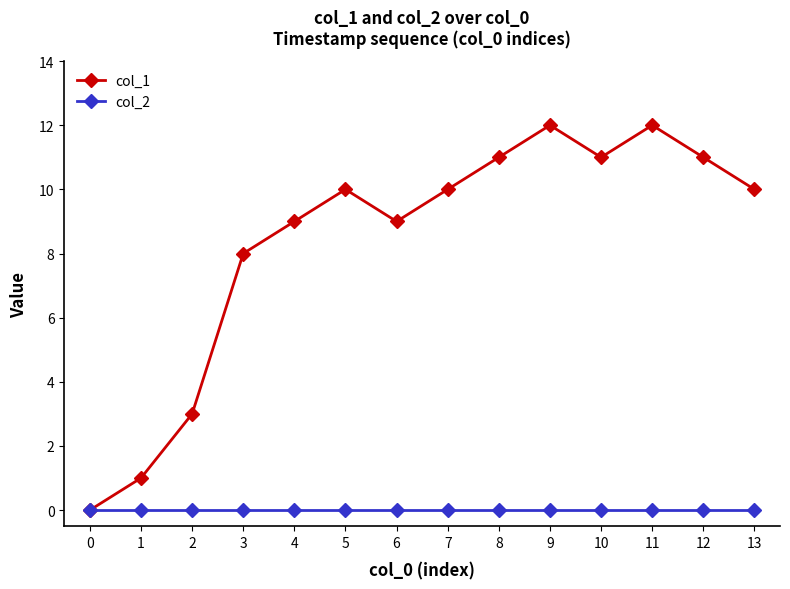

Is it true that col_2 equals 0 at 12?

True